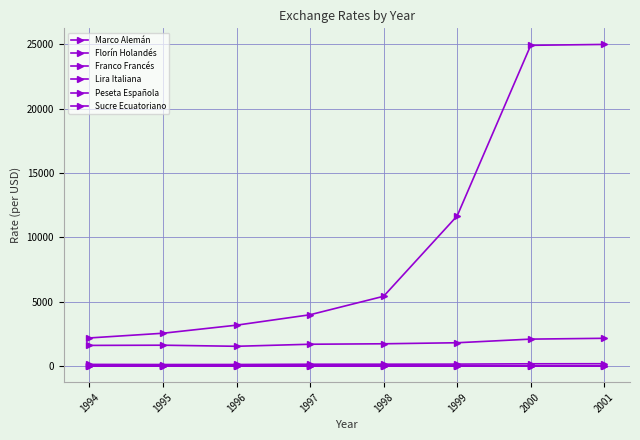

Is it true that Sucre Ecuatoriano equals 24929.7 at 2000?

True